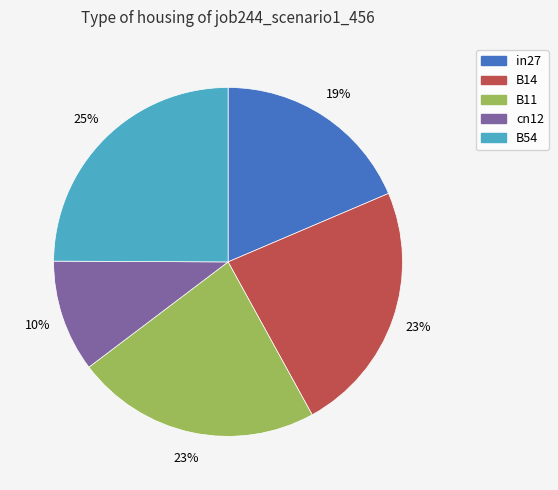

Which slice is the smallest?

cn12